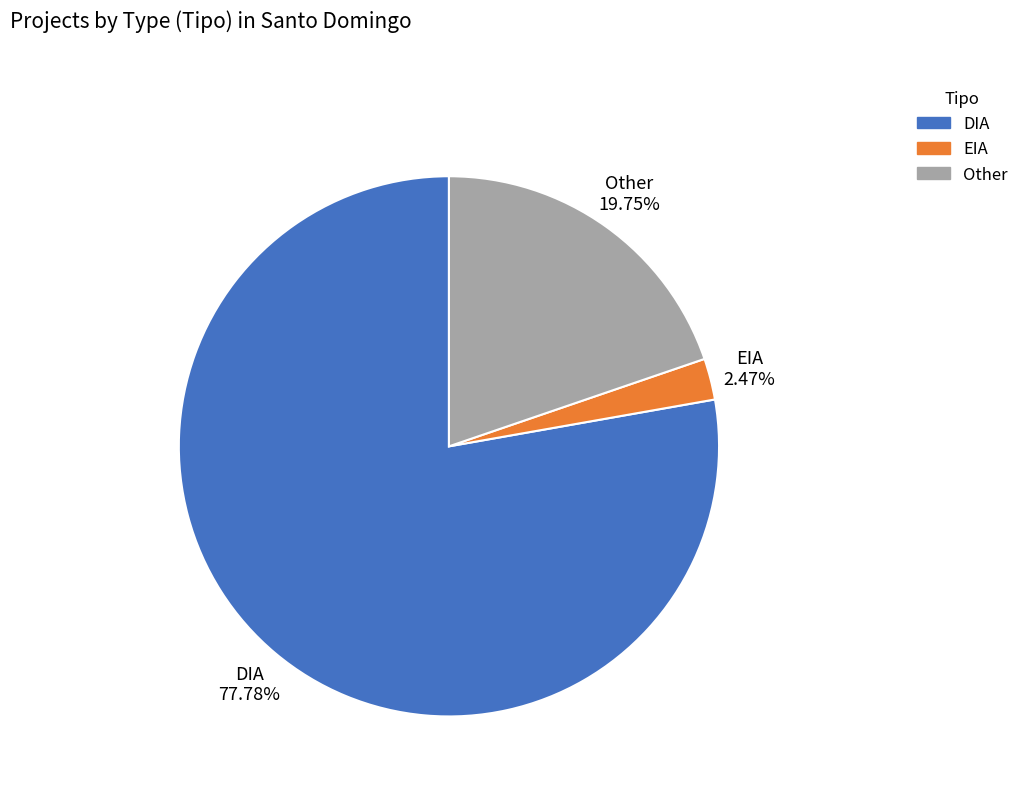

Which slice is the largest?

DIA